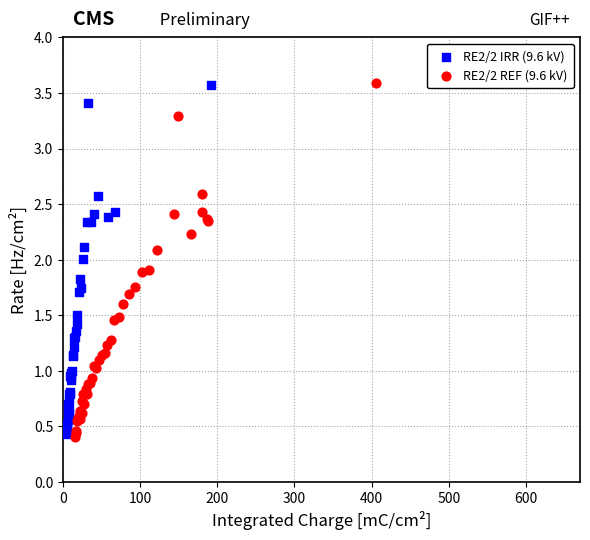

Which series has the largest Y range (max minus min)?

RE2/2 REF (9.6 kV)